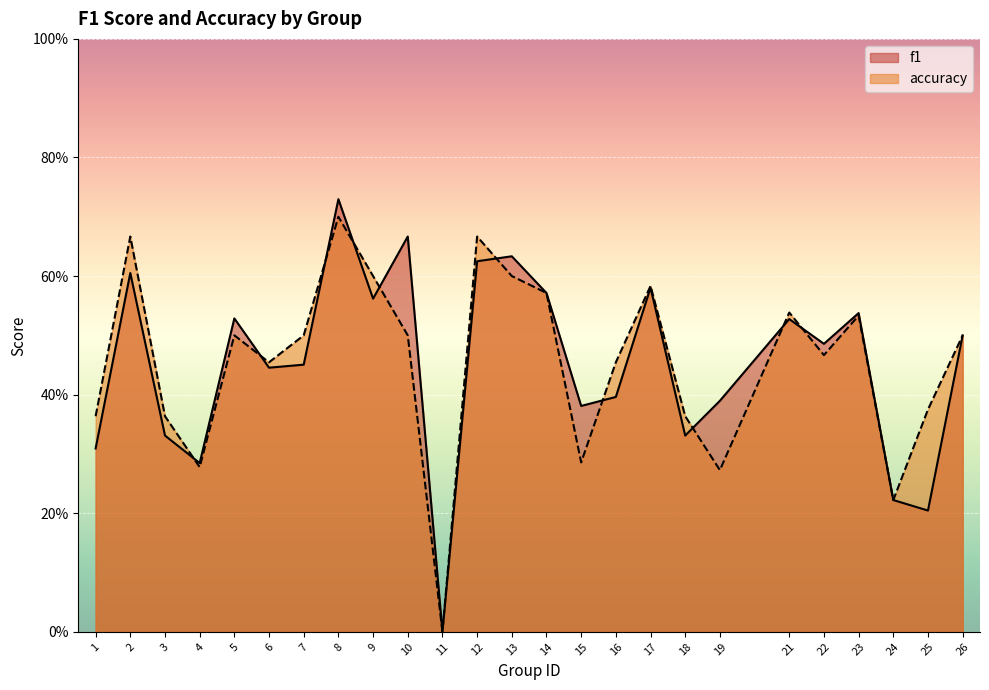

What is the value of the f1 point at the 21st from the left?

0.5